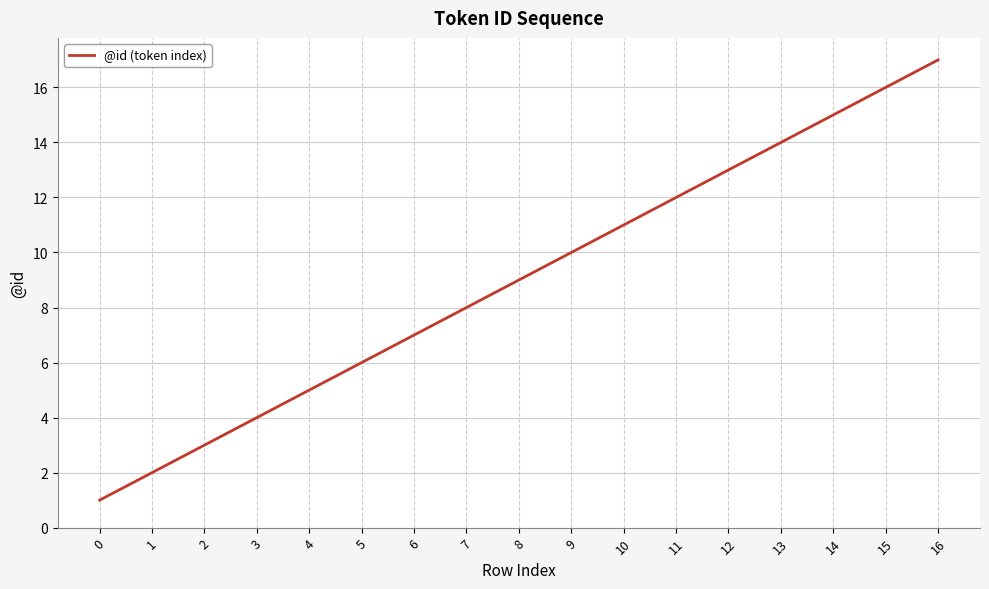

At which label is the value closest to 9?

8